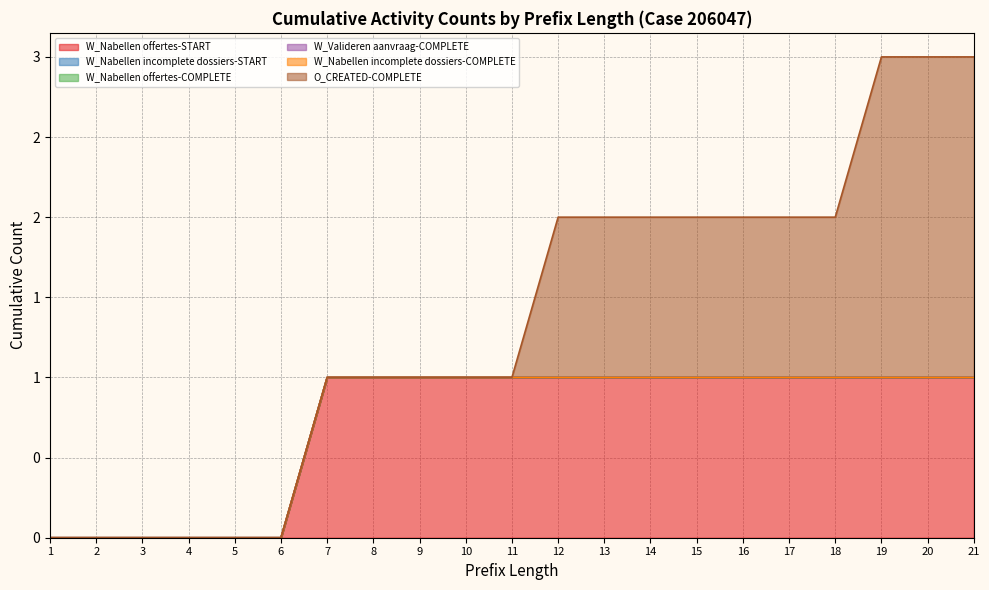

Which series has the largest range (max minus min)?

O_CREATED-COMPLETE